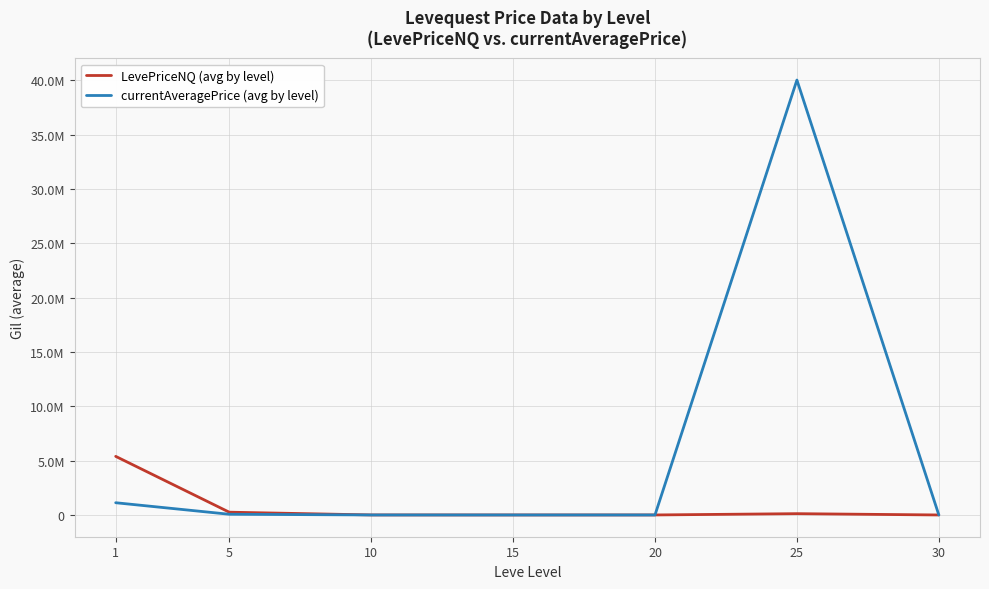

Does the chart display data point markers on the line(s)?

No